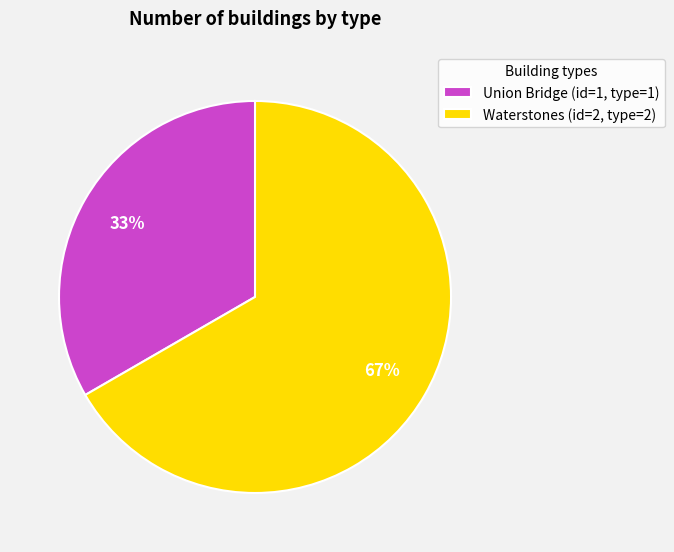

Approximately how many times larger is the value at Union Bridge (id=1, type=1) compared to Waterstones (id=2, type=2)?

0.5